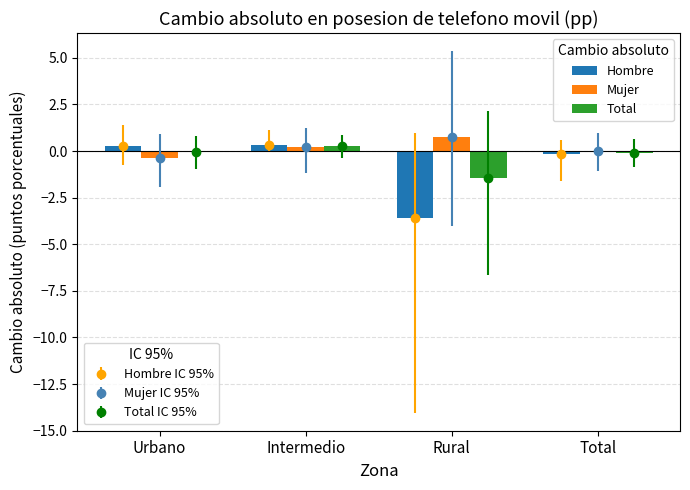

The value of Total at Rural is -1.4. True or false?

True